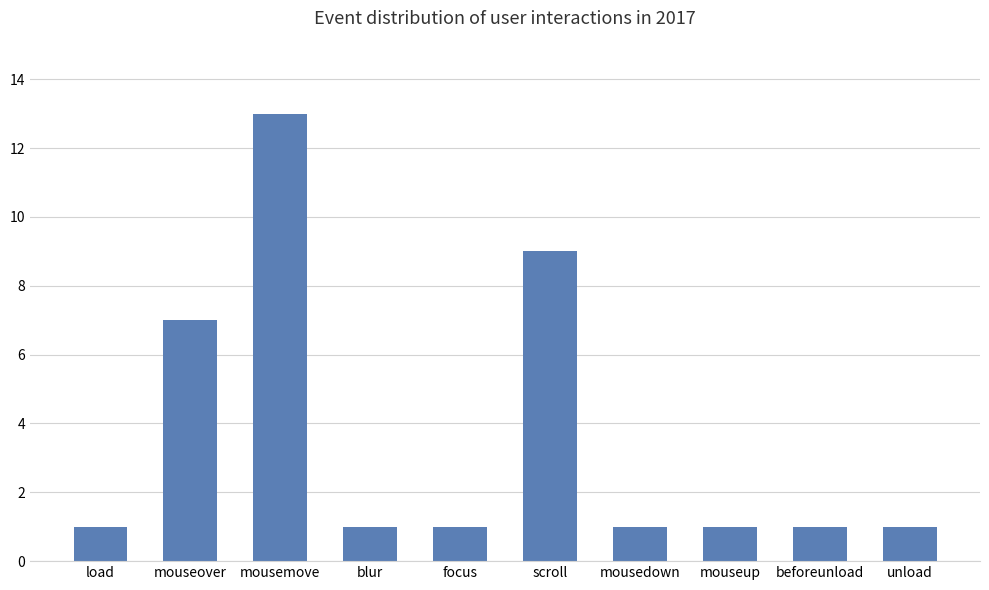

Which label corresponds to the largest value in the chart?

mousemove